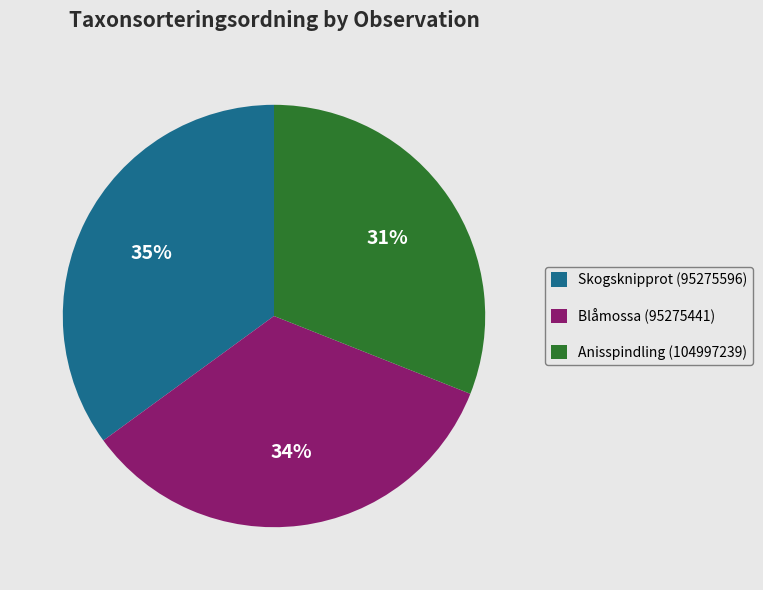

To the nearest percent, what percentage of the pie is Blåmossa (95275441)?

34%